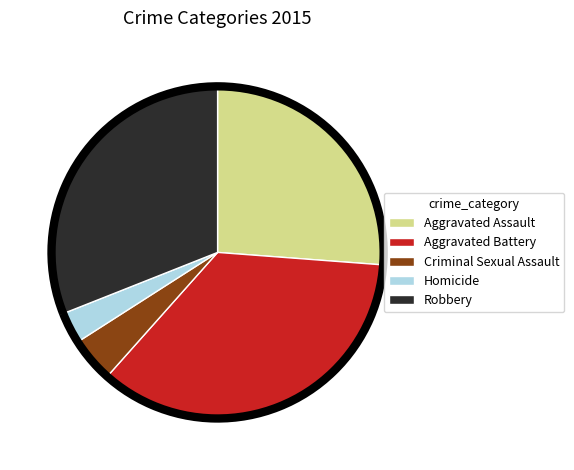

Do Robbery and Aggravated Assault together represent more than half of the pie?

Yes